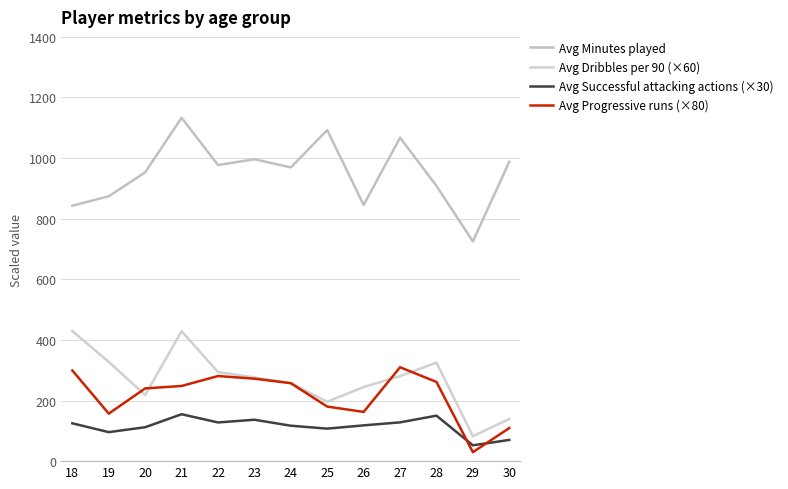

At which label is Avg Successful attacking actions (×30) closest to 103?

25